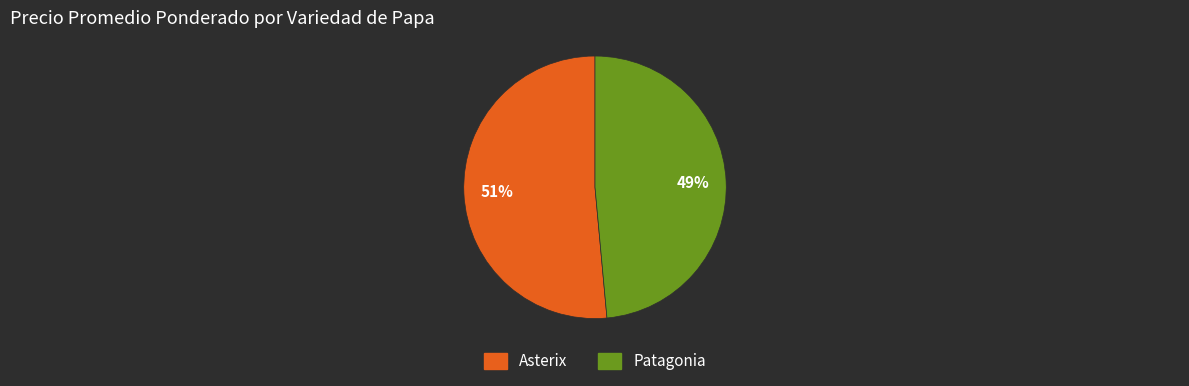

Is the sum of Patagonia and Asterix greater than half?

Yes